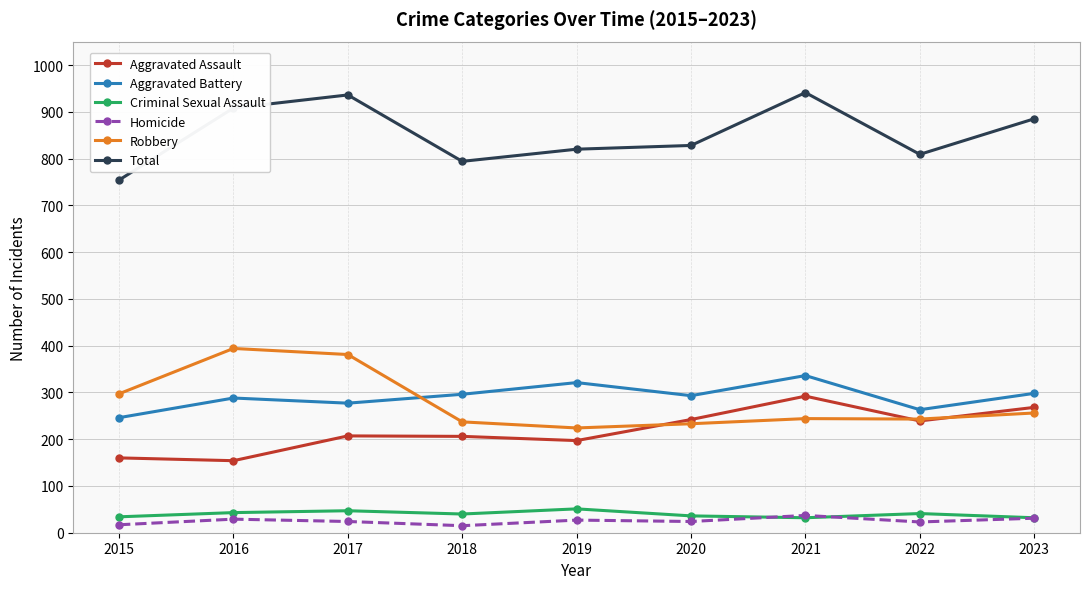

What is the value of the Aggravated Assault point at the 2nd from the left?

154